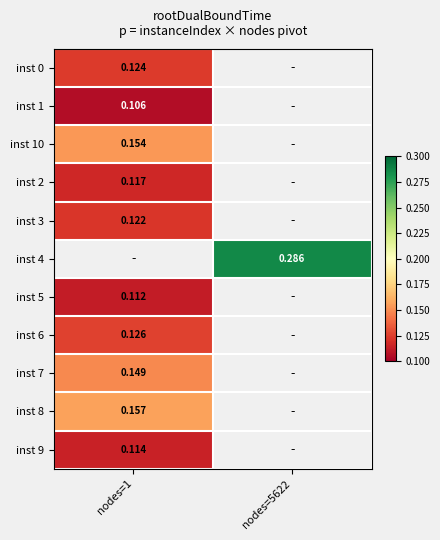

Is the value of inst 10 at nodes=5622 greater than the value of inst 4 at nodes=5622?

No